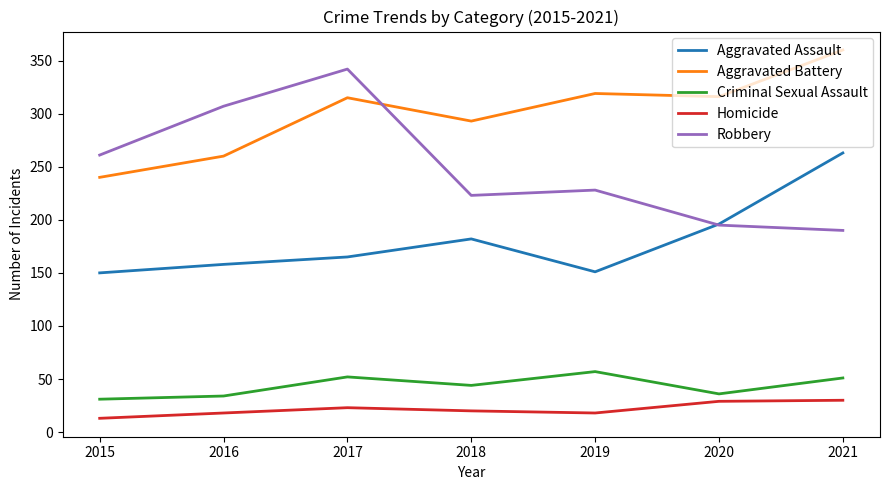

List the series in order of their peak value, highest first.

Aggravated Battery, Robbery, Aggravated Assault, Criminal Sexual Assault, Homicide